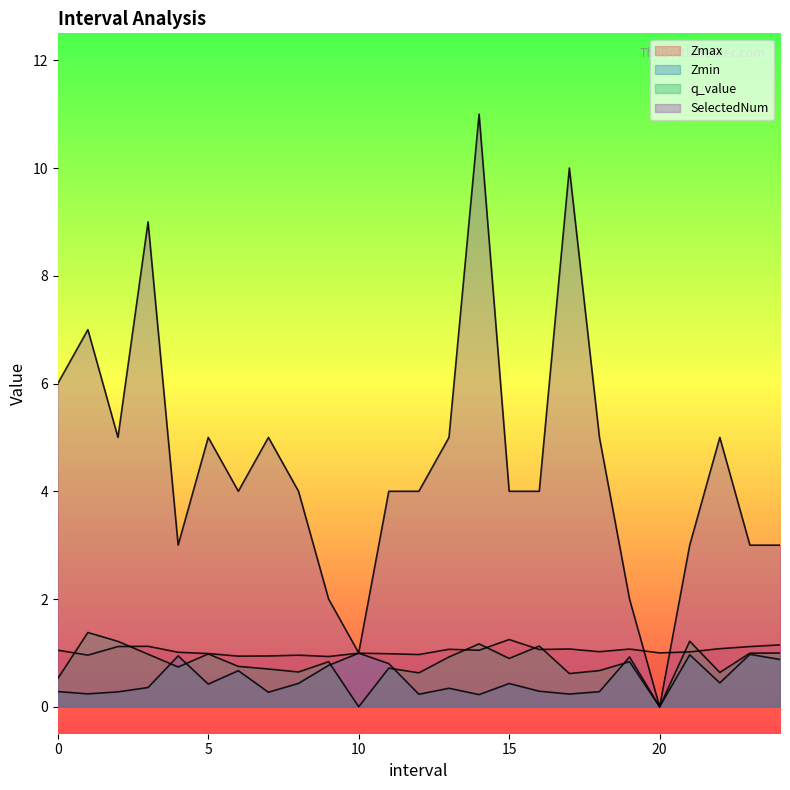

After their last crossing, which series has the higher values: SelectedNum or Zmax?

SelectedNum